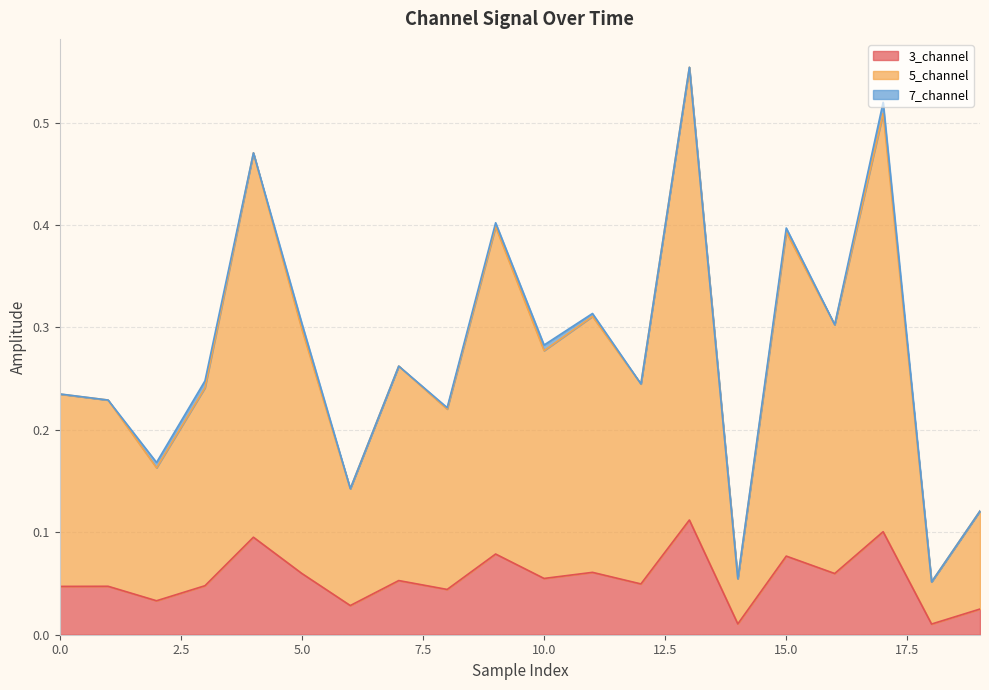

What is the difference between the maximum and minimum values in the 3_channel series?

0.1